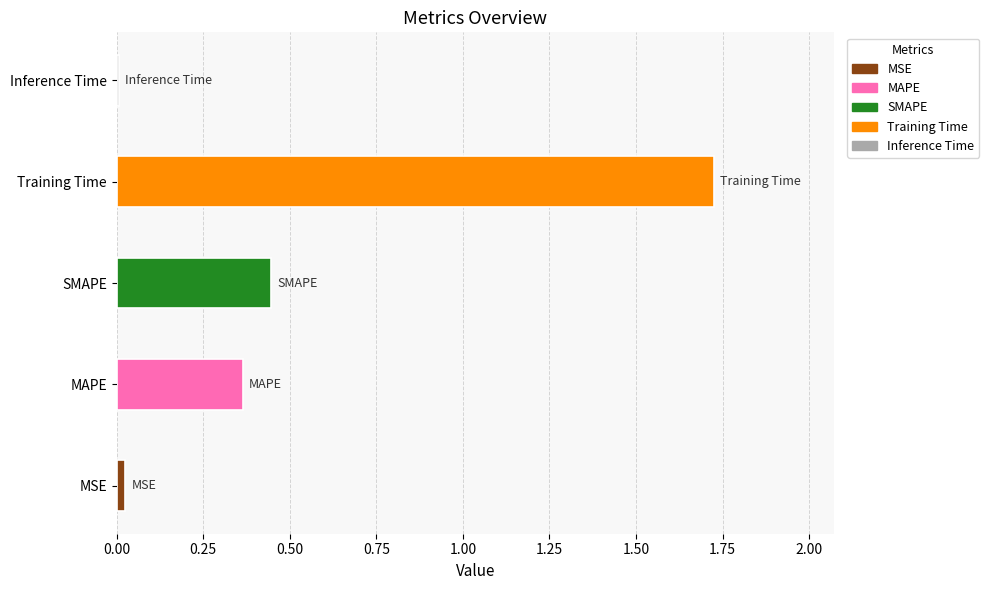

Which has a higher value, Inference Time or MAPE?

MAPE